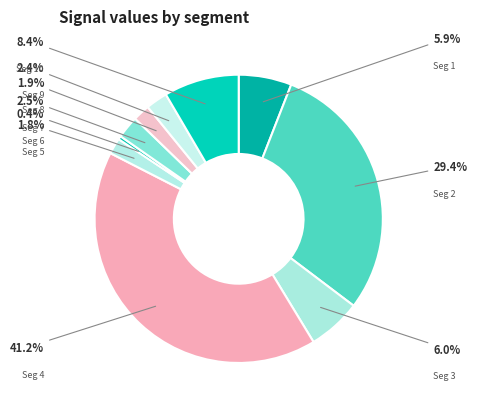

How many slices are in this pie chart?

10